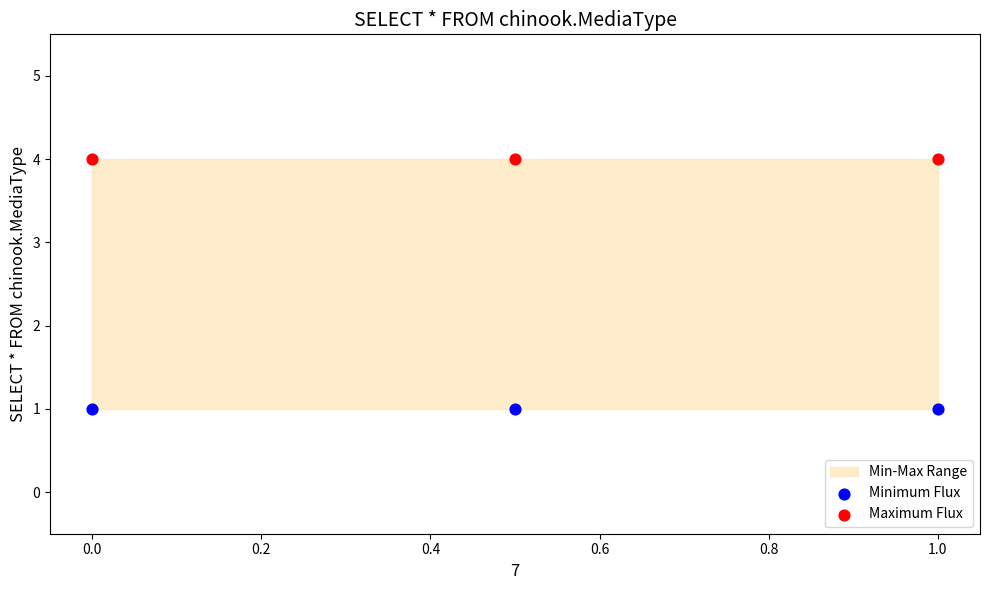

Which series contains the highest Y value?

Maximum Flux